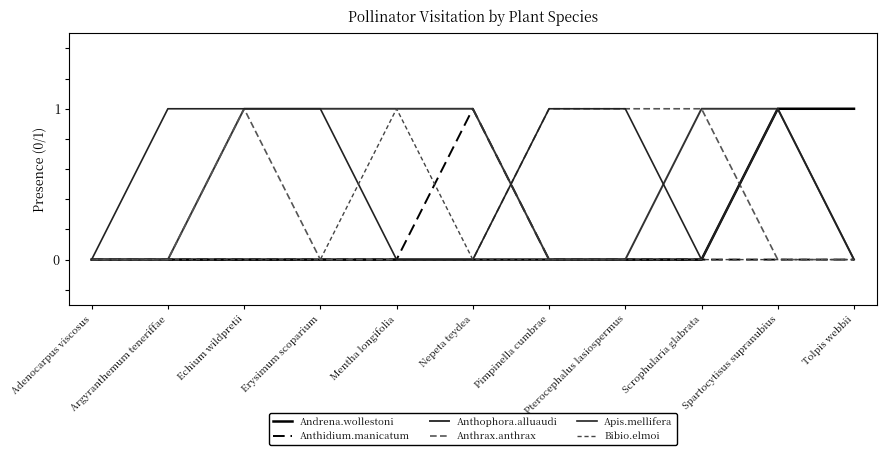

How many Anthophora.alluaudi values are between 0 and 1?

11